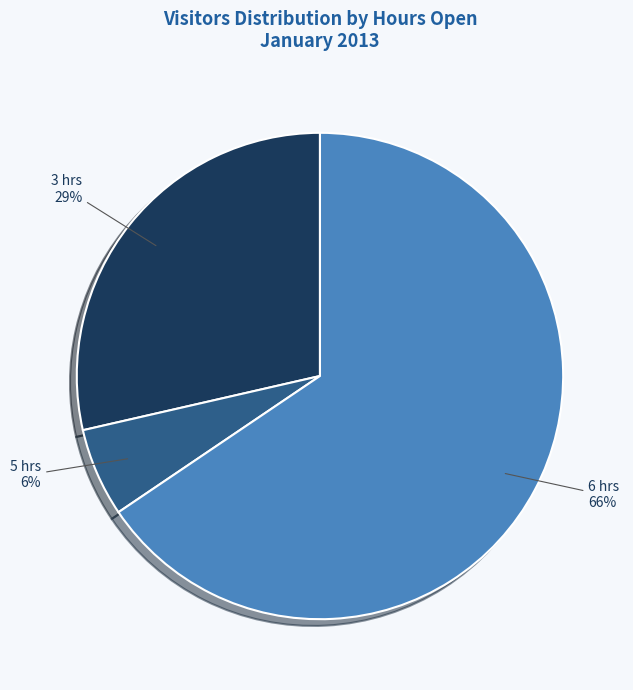

Does any single category account for the majority?

Yes